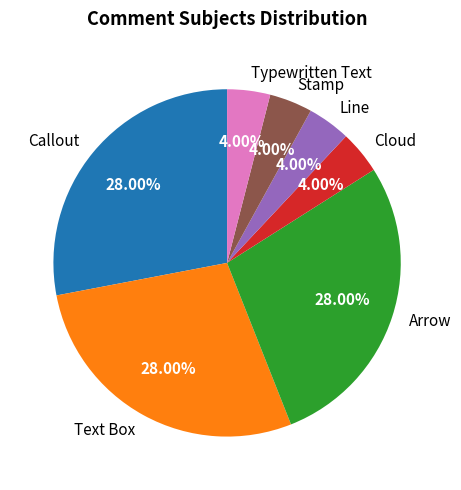

How many segments does this pie chart have?

7